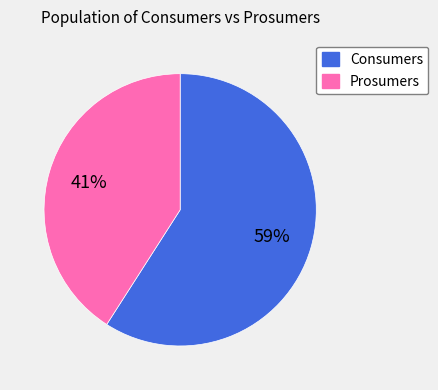

Rank the categories by value from lowest to highest.

Prosumers, Consumers